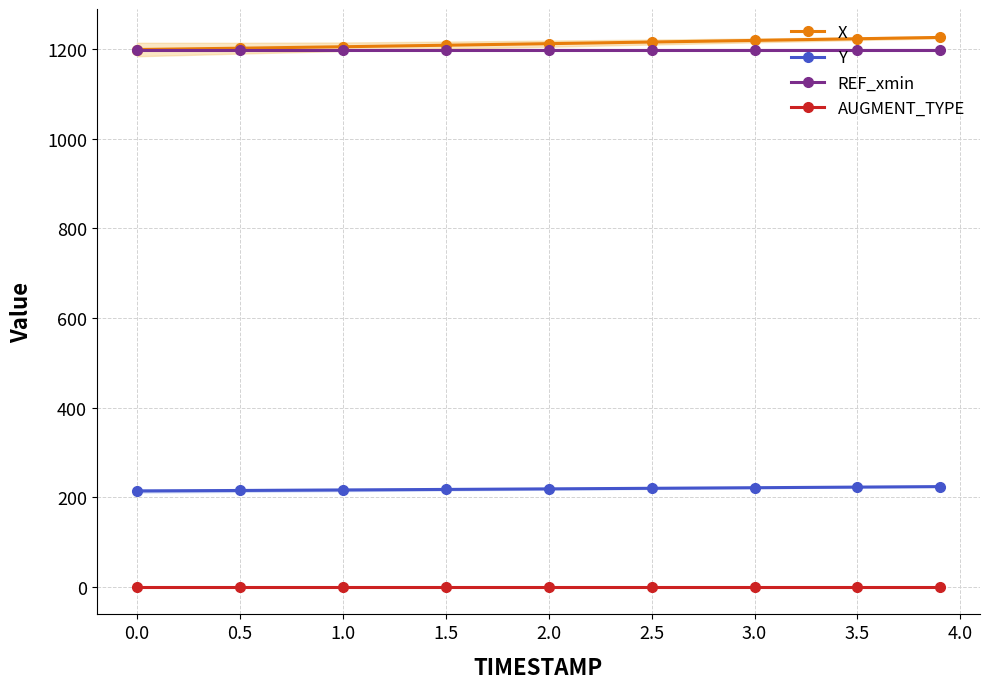

Reading right to left, what are all the values shown in this chart?

X: 1226.0	1223.0	1219.3	1215.7	1212.0	1208.6	1205.1	1201.9	1199.0
Y: 224.3	223.2	221.8	220.5	219.2	218.0	216.8	215.7	214.6
REF_xmin: 1199.0	1199.0	1199.0	1199.0	1199.0	1199.0	1199.0	1199.0	1199.0
AUGMENT_TYPE: 1.0	1.0	1.0	1.0	1.0	1.0	1.0	1.0	1.0